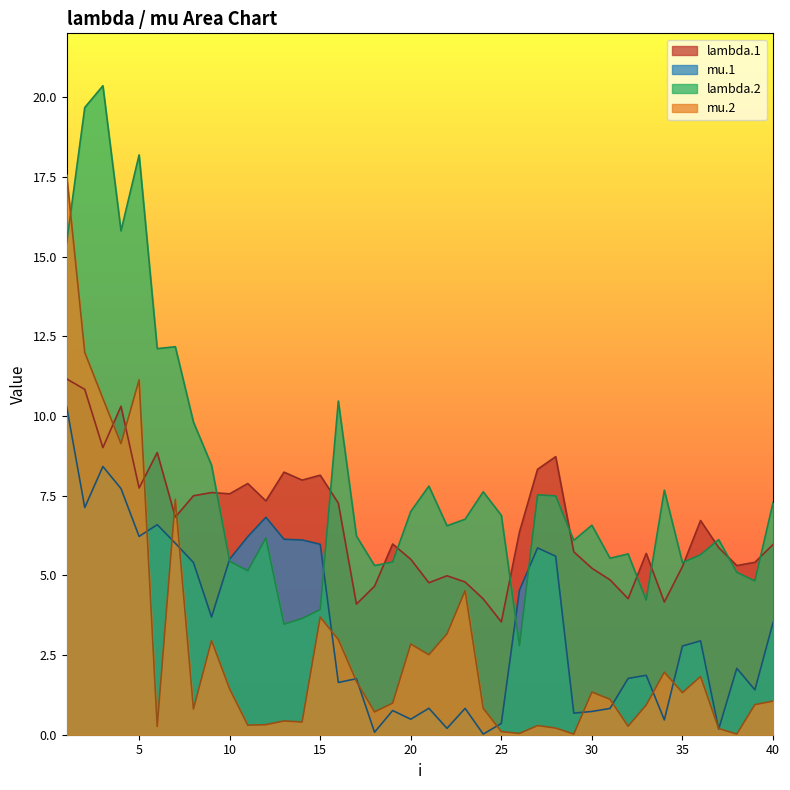

What is the total value across all series at 8?

23.5